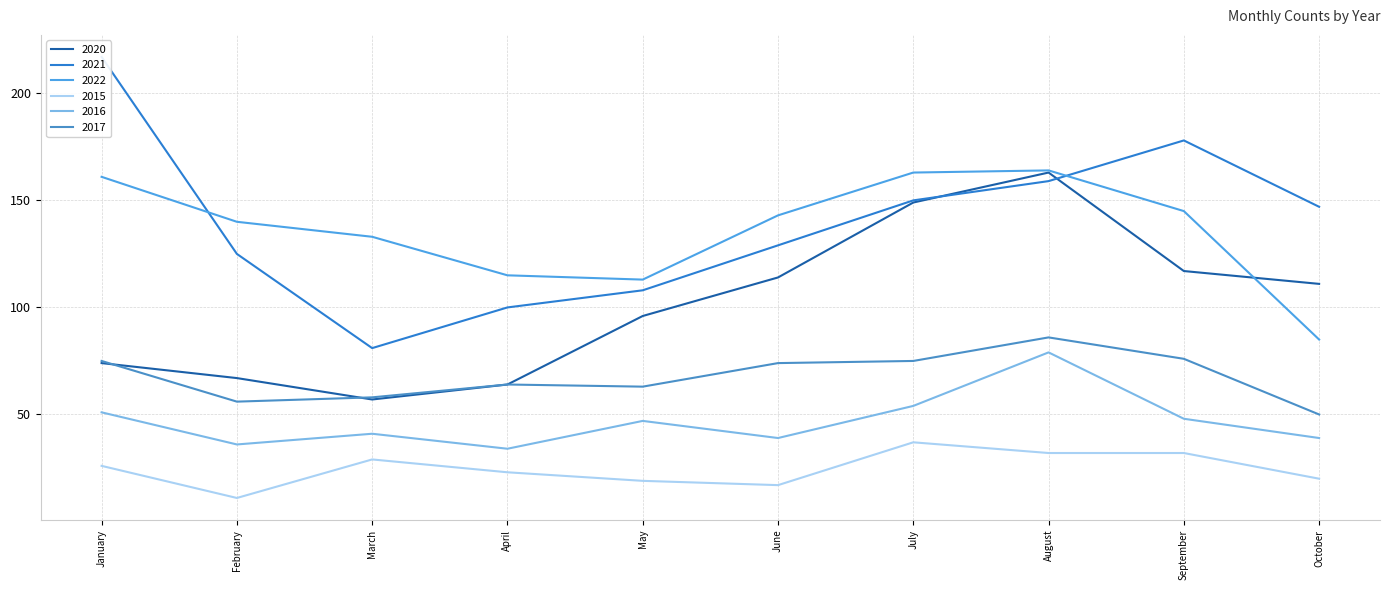

In 2021, how many points are lower than both neighbors (excluding endpoints)?

1